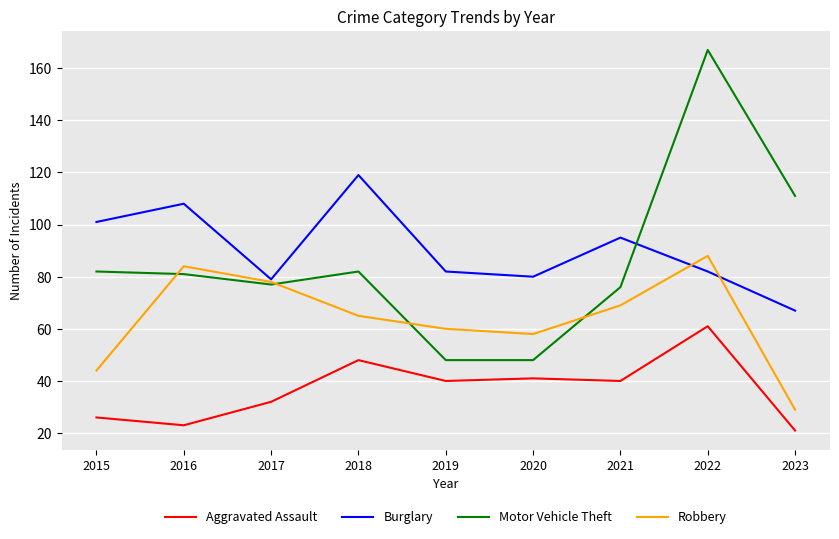

Count the number of data series in this chart.

4